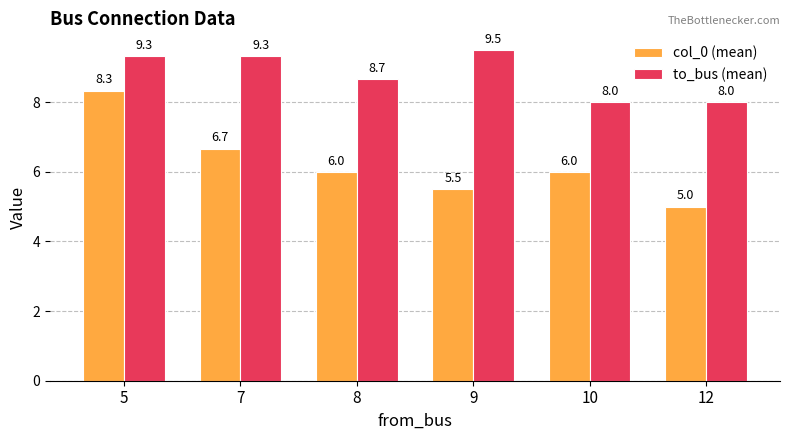

Rank the series by their maximum value, from highest to lowest.

to_bus (mean), col_0 (mean)